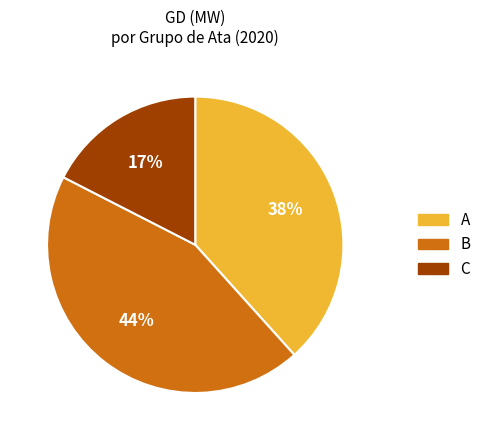

Is there a majority slice in this chart?

No